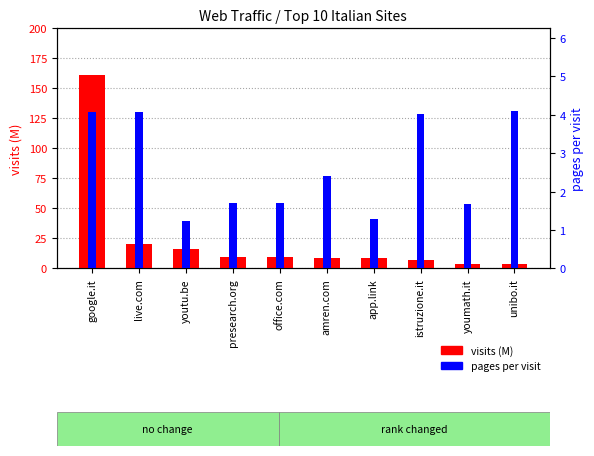

Rank the series at amren.com from lowest to highest value.

pages per visit, visits (M)